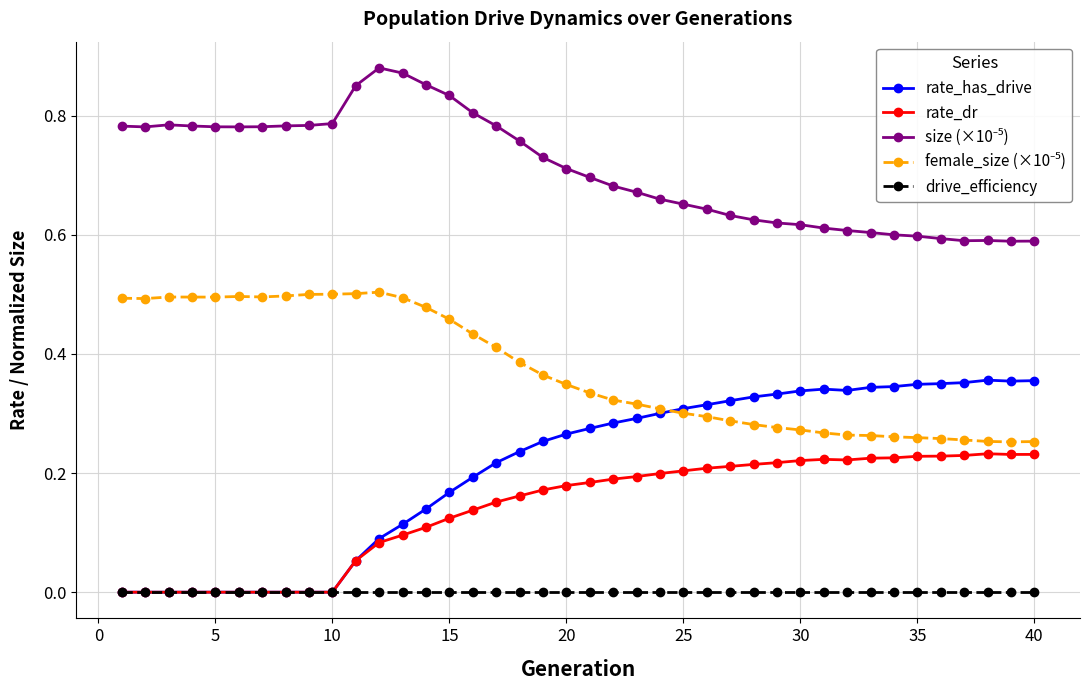

Does the chart display data point markers on the line(s)?

Yes